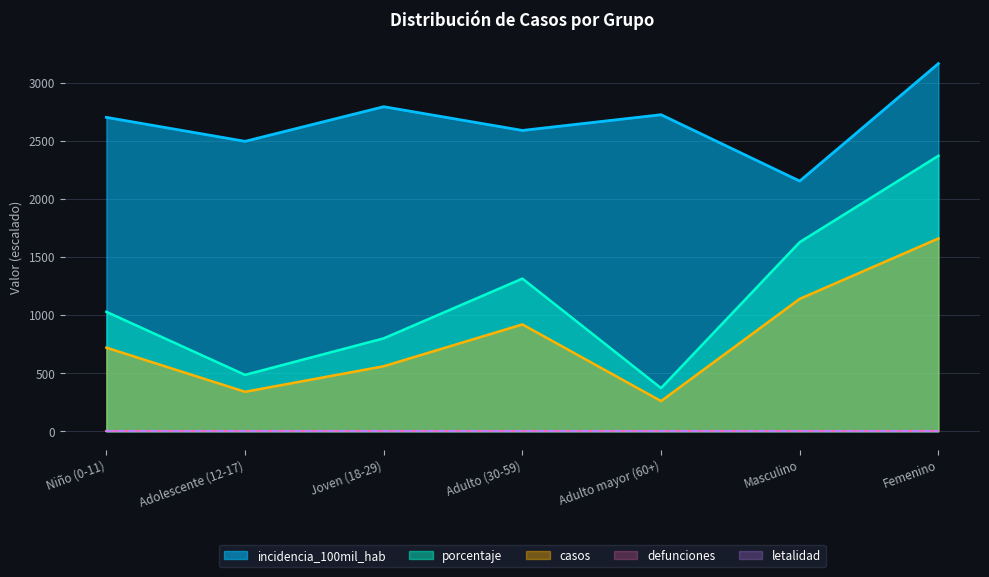

In casos, how many points are lower than both neighbors (excluding endpoints)?

2